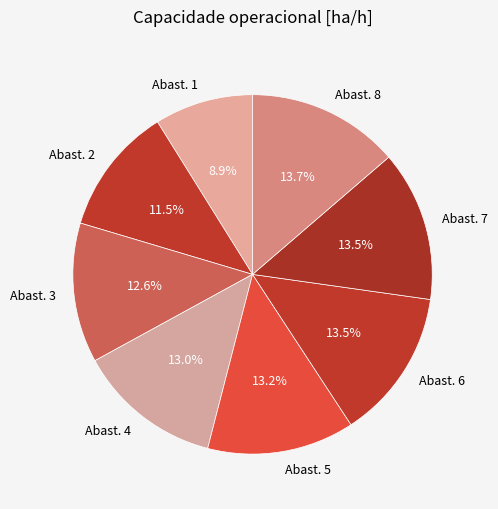

Which slice is the smallest?

Abast. 1